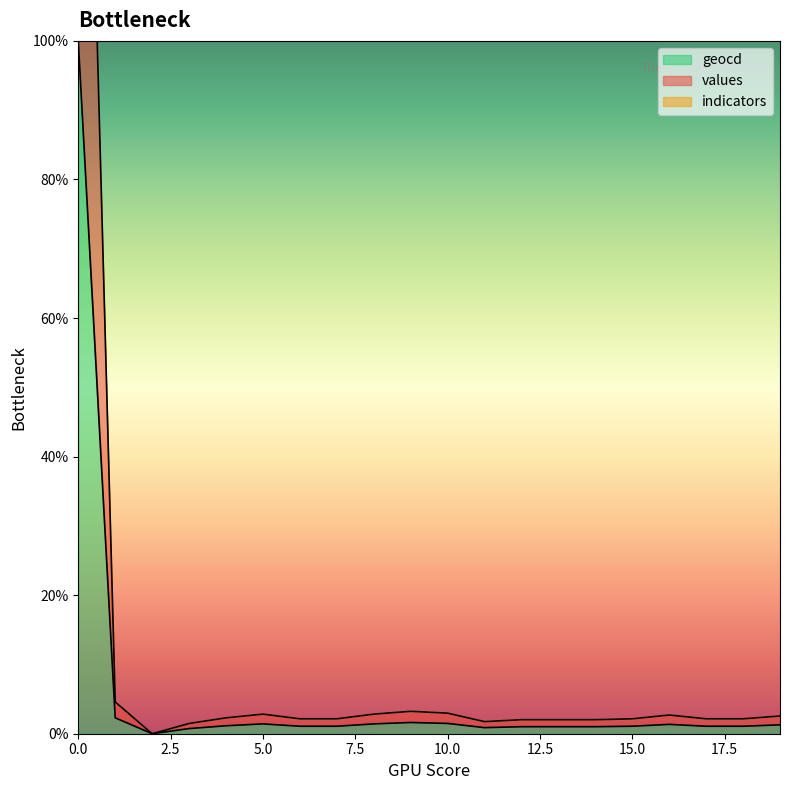

Reading right to left, extract all data points from this chart.

values: 19=2.6	18=2.2	17=2.2	16=2.7	15=2.2	14=2.0	13=2.0	12=2.0	11=1.7	10=3.0	9=3.2	8=2.8	7=2.2	6=2.2	5=2.8	4=2.3	3=1.5	2=0.0	1=4.6	0=200.0
geocd: 19=1.3	18=1.1	17=1.1	16=1.4	15=1.1	14=1.0	13=1.0	12=1.0	11=0.9	10=1.5	9=1.6	8=1.4	7=1.1	6=1.1	5=1.4	4=1.1	3=0.7	2=0.0	1=2.3	0=100.0